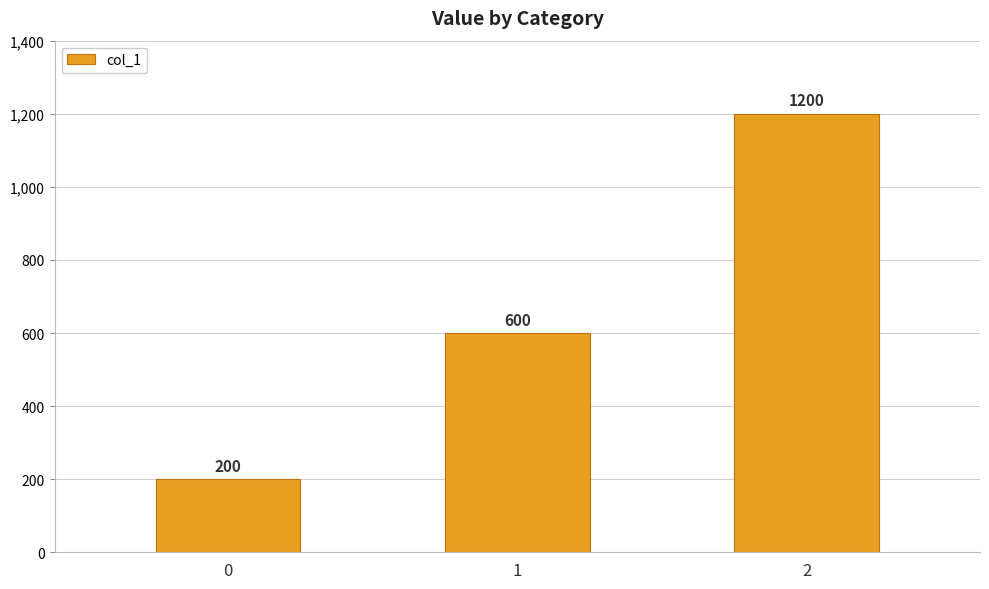

What is the sum of the values at 0 and 1?

800